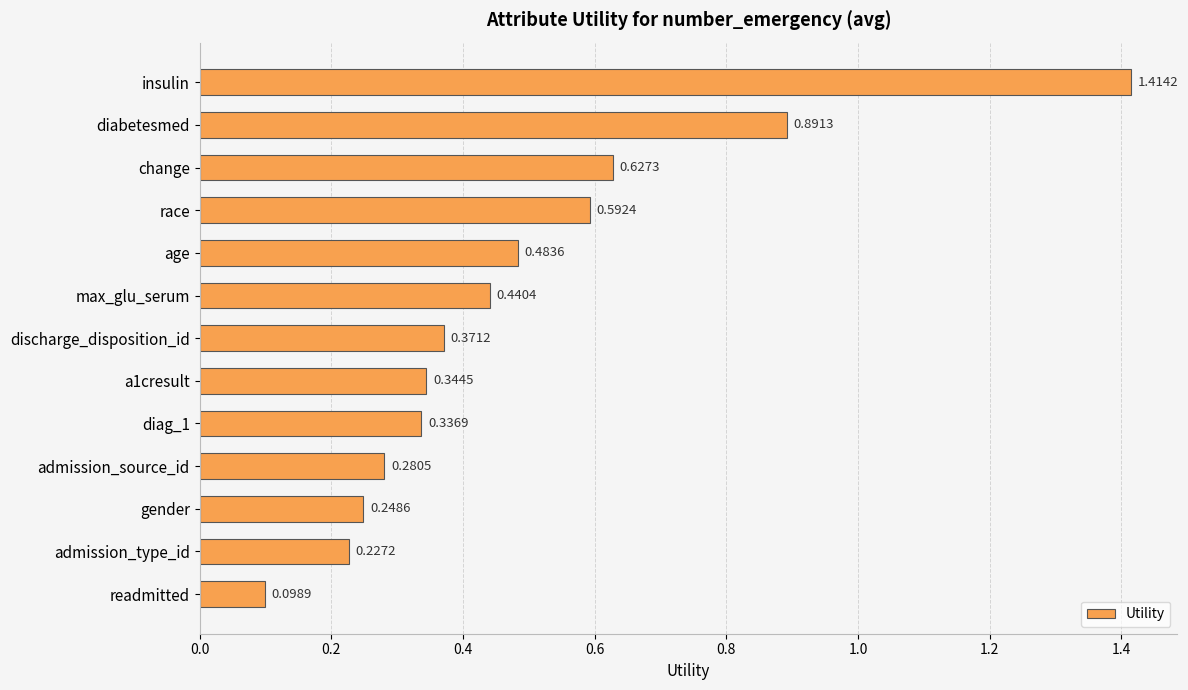

Which category has the lowest value across all series?

readmitted